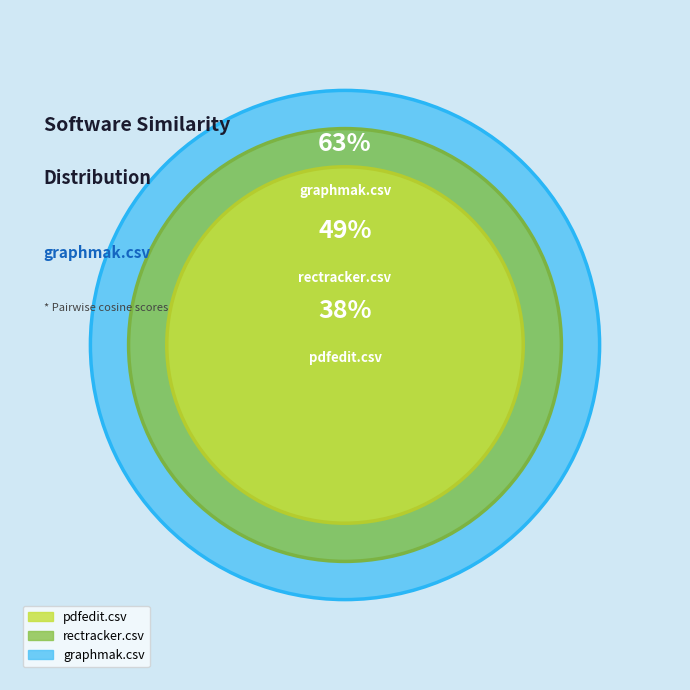

Which slice is the largest?

graphmak.csv